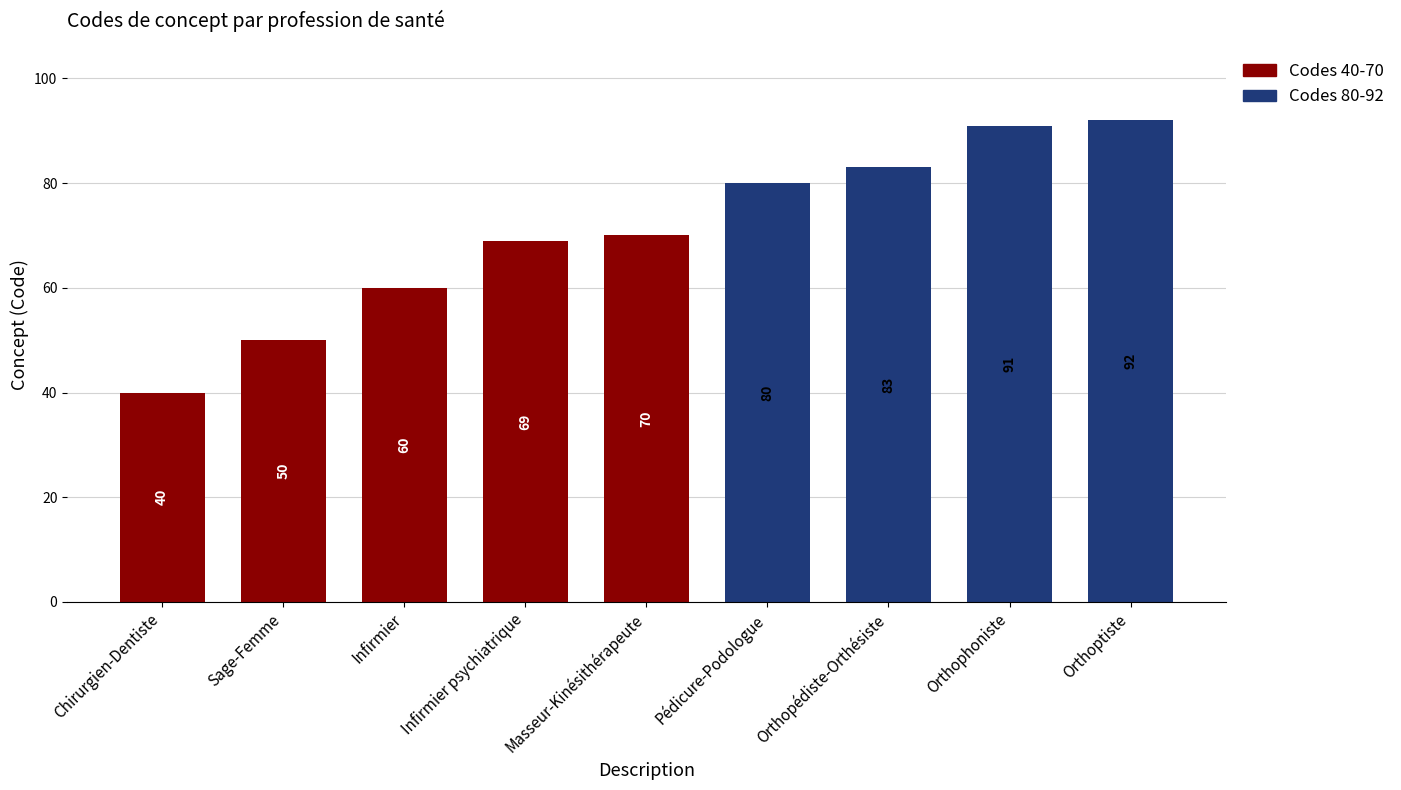

List the labels in order of value, largest first.

Orthoptiste, Orthophoniste, Orthopédiste-Orthésiste, Pédicure-Podologue, Masseur-Kinésithérapeute, Infirmier psychiatrique, Infirmier, Sage-Femme, Chirurgien-Dentiste